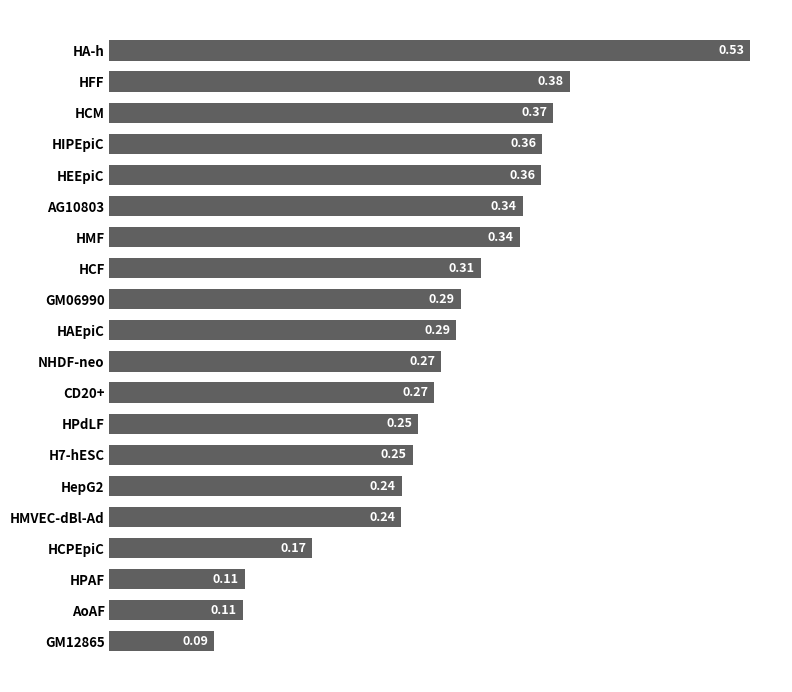

Which has a higher value, HepG2 or CD20+?

CD20+